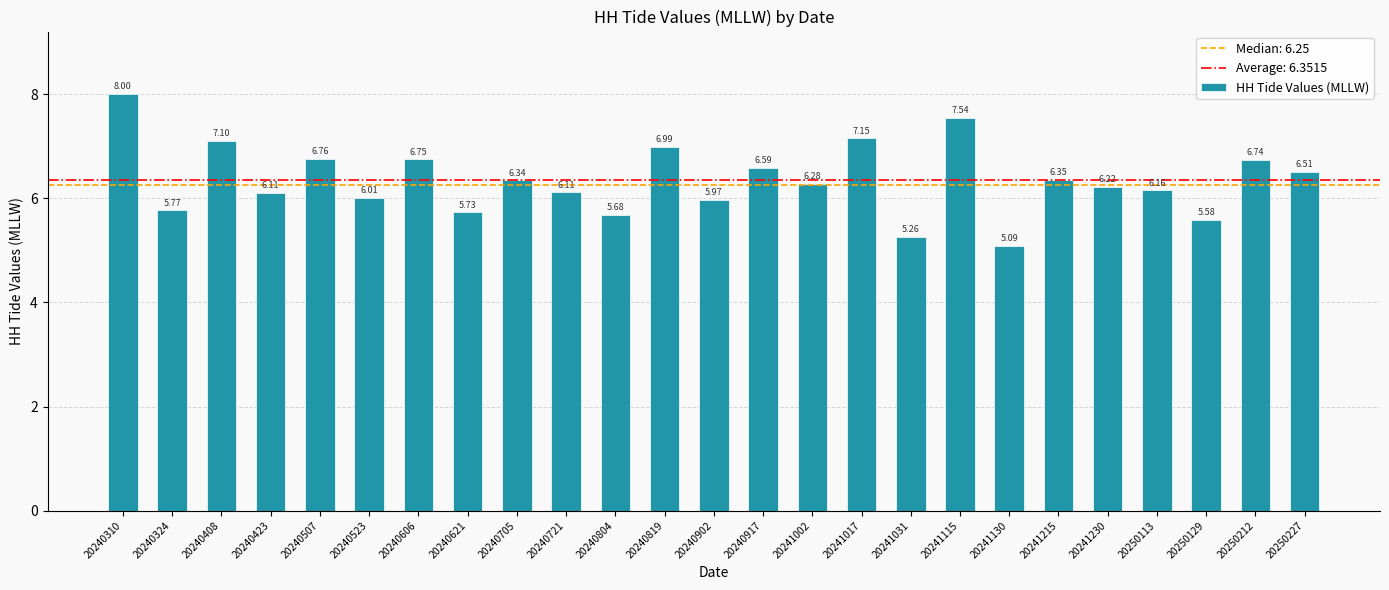

Approximately how many times larger is the value at 20250212 compared to 20250113?

1.1